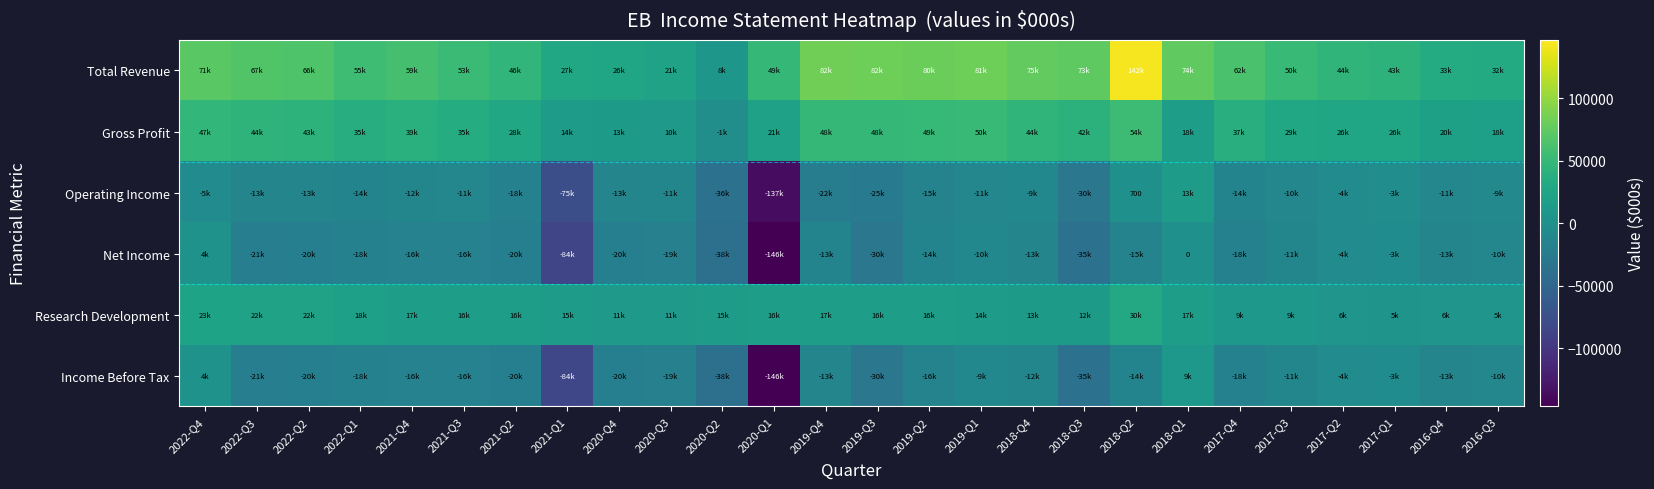

List the series in order of their peak value, highest first.

Total Revenue, Gross Profit, Research Development, Operating Income, Income Before Tax, Net Income